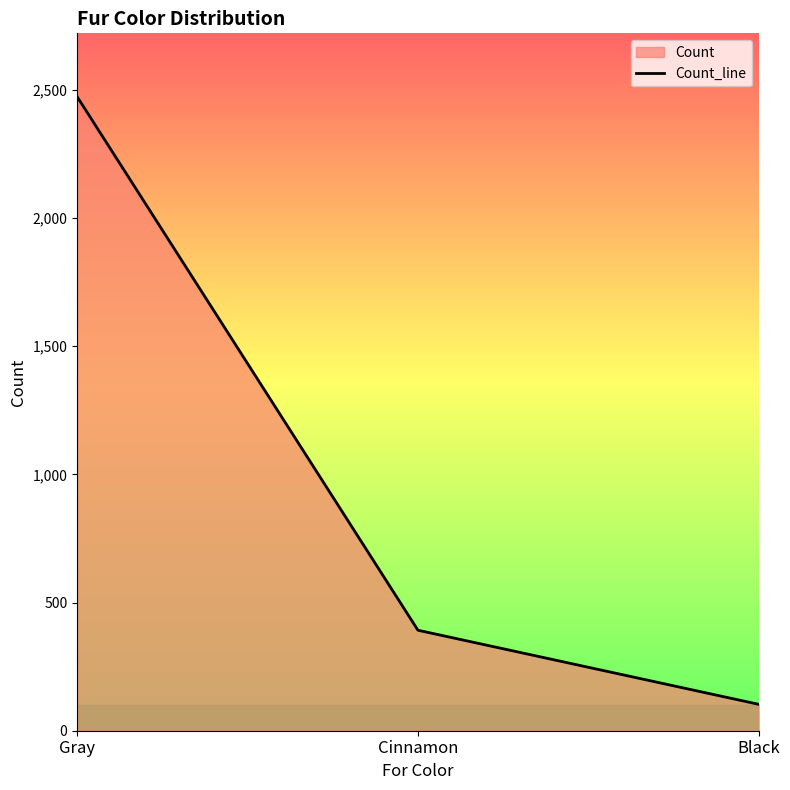

What is the change in value from Gray to Cinnamon?

-2081